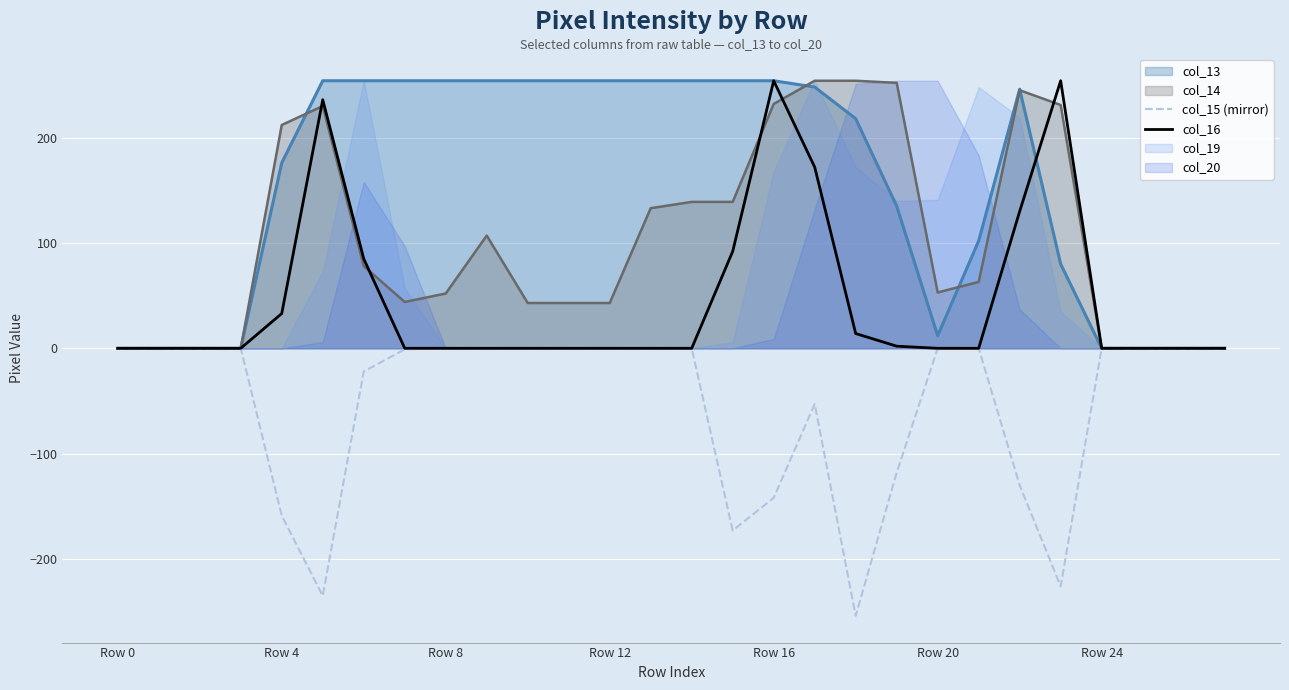

True or false: col_16 and col_15 (mirror) cross at least once.

False